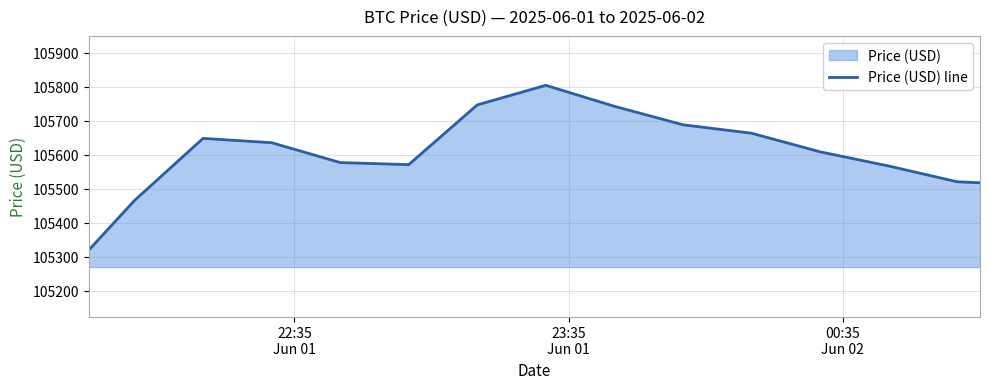

How many points are higher than both their immediate neighbors (excluding endpoints)?

2